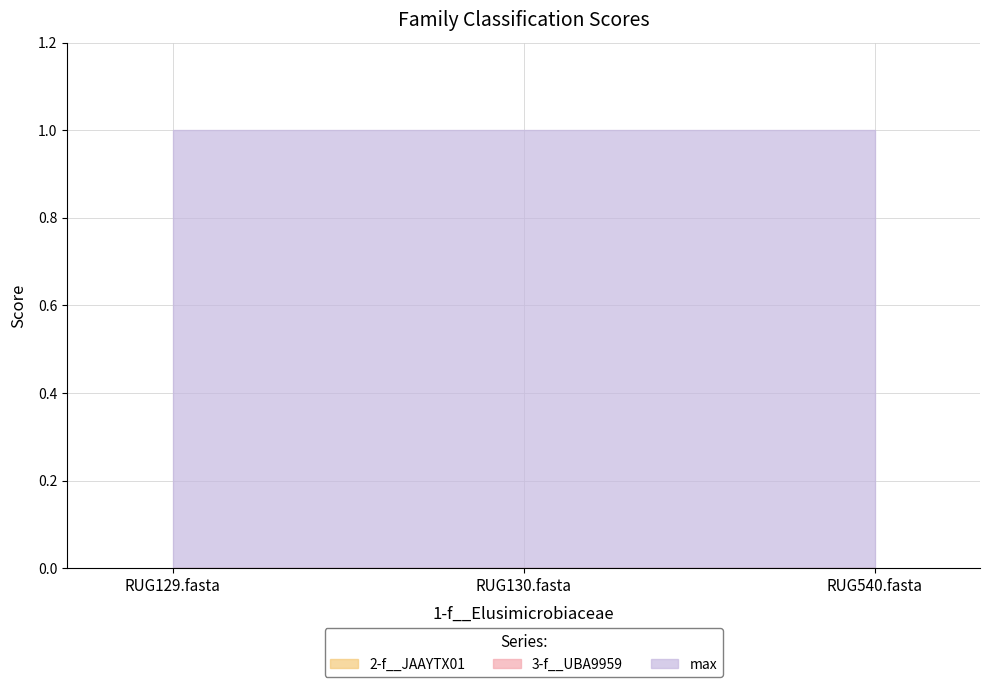

What is the total value across all series at RUG130.fasta?

1